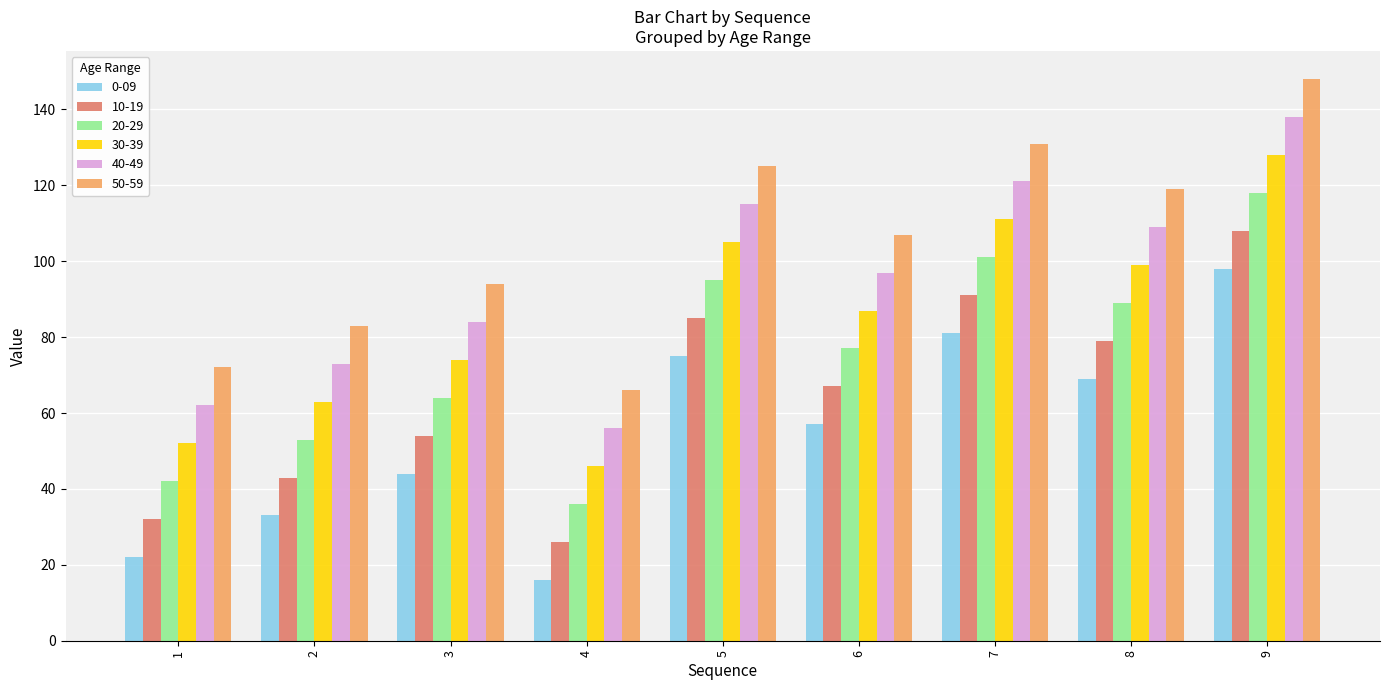

What is the greatest value displayed?

148